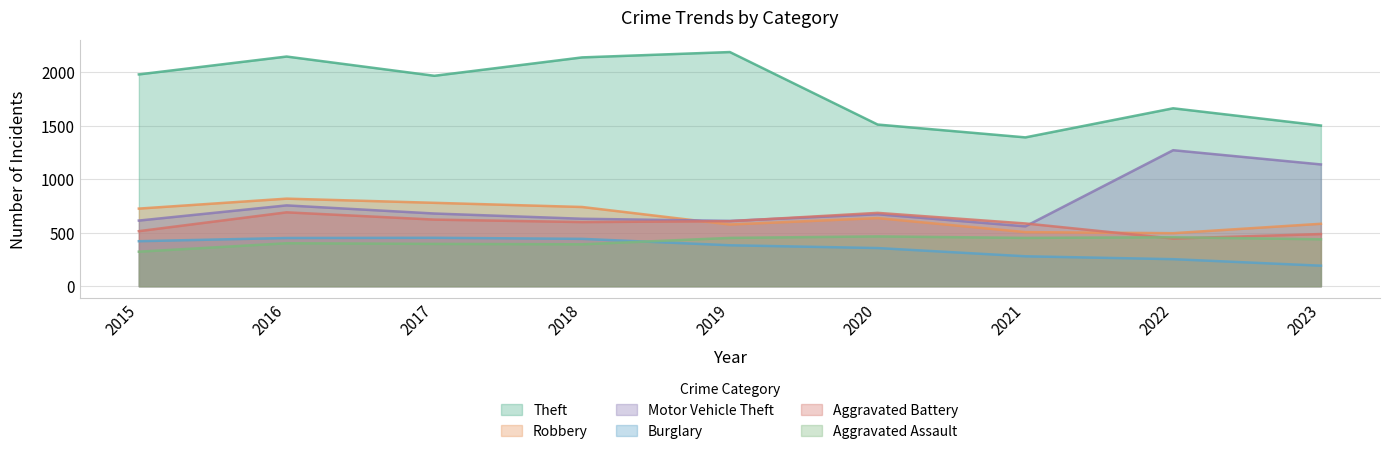

Where does the Theft series first go above 1968?

2015